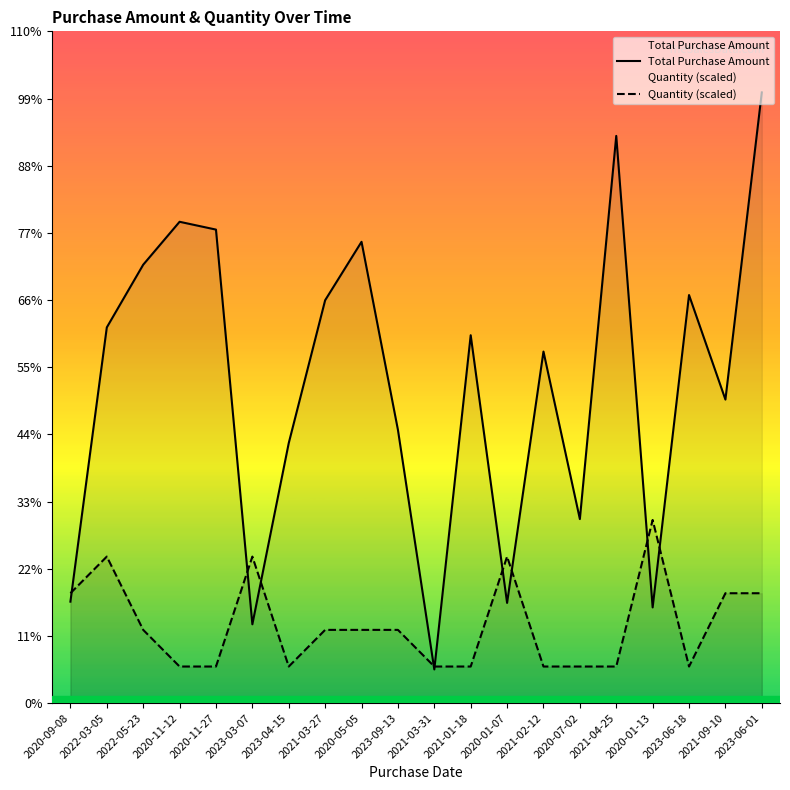

Is the value of Quantity (scaled) at 2020-01-07 greater than the value of Total Purchase Amount at 2020-01-07?

Yes